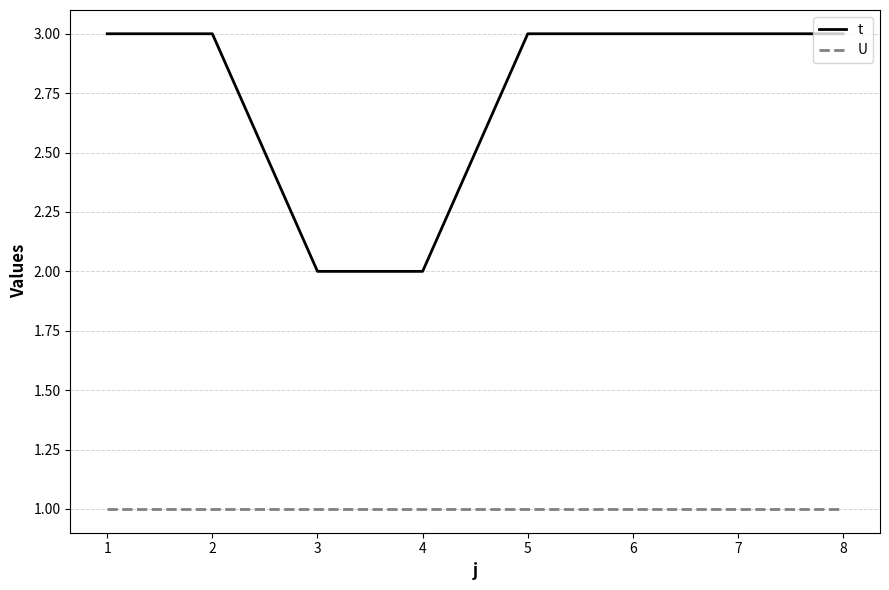

True or false: U and t cross at least once.

False